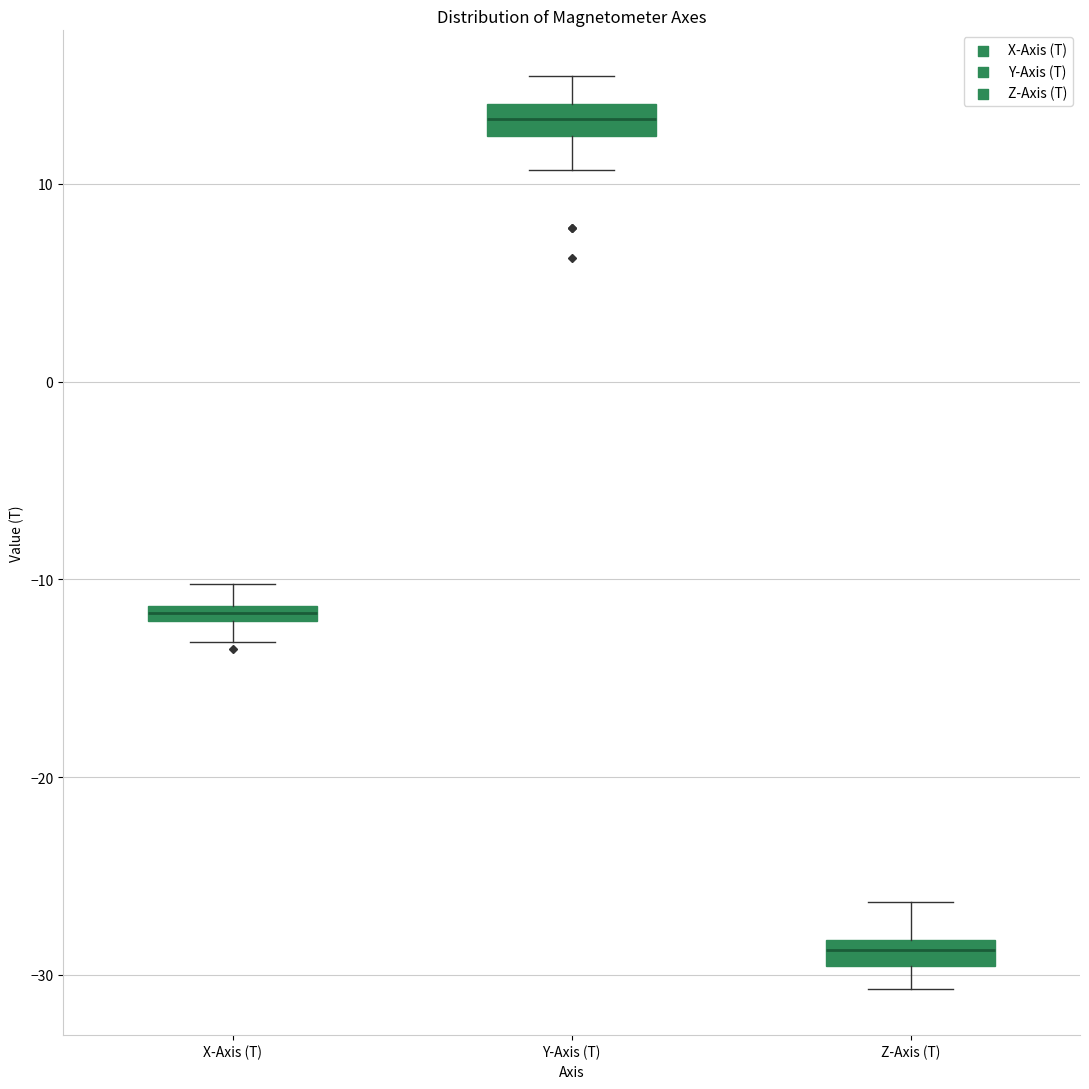

Which box has the highest median line?

Y-Axis (T)